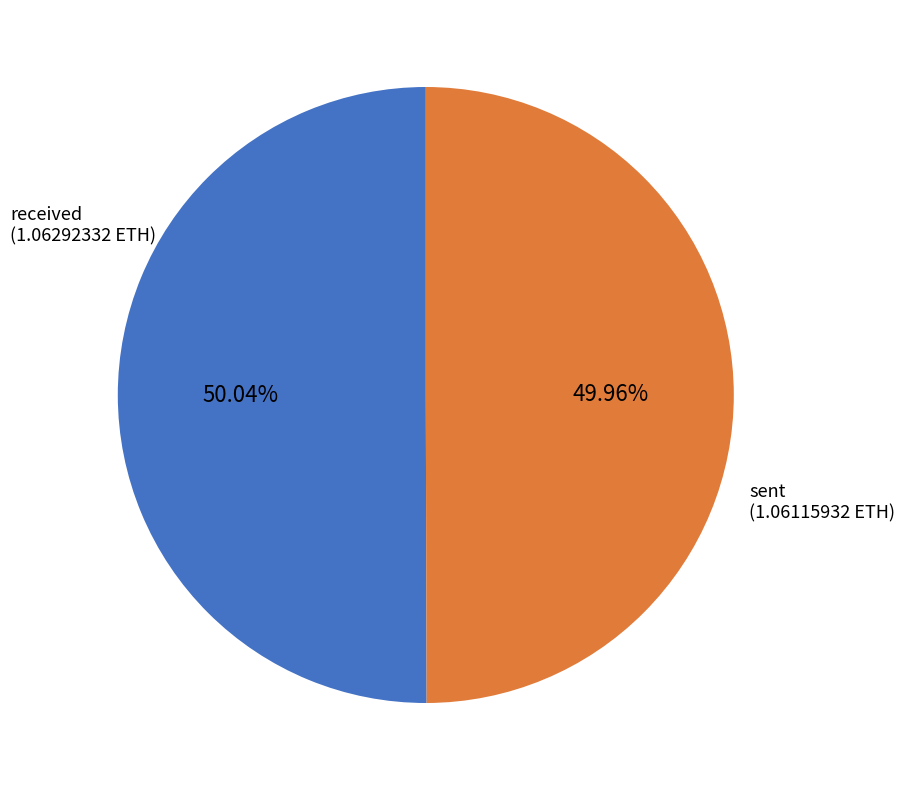

What percentage do sent and received together represent?

100.0%